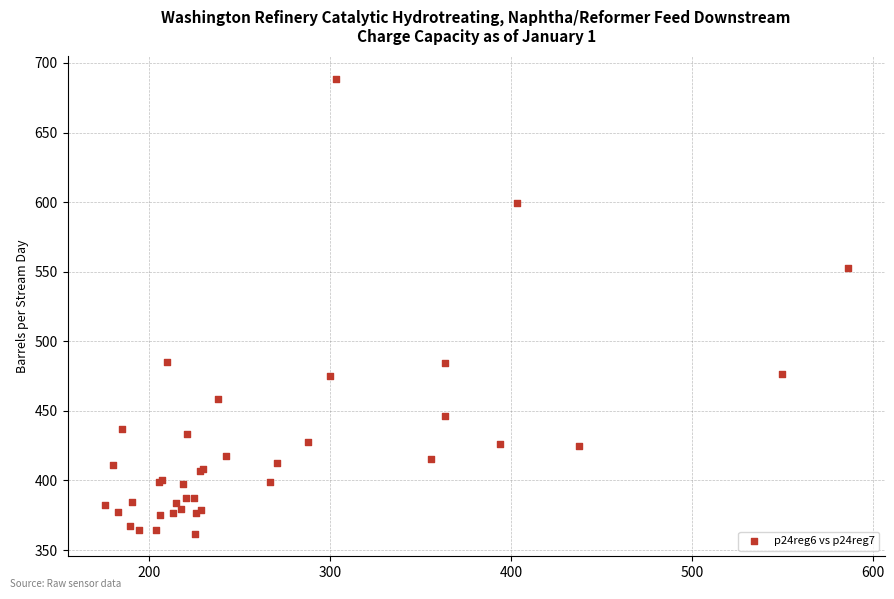

What Y value in the scatter plot is closest to 525?

552.7